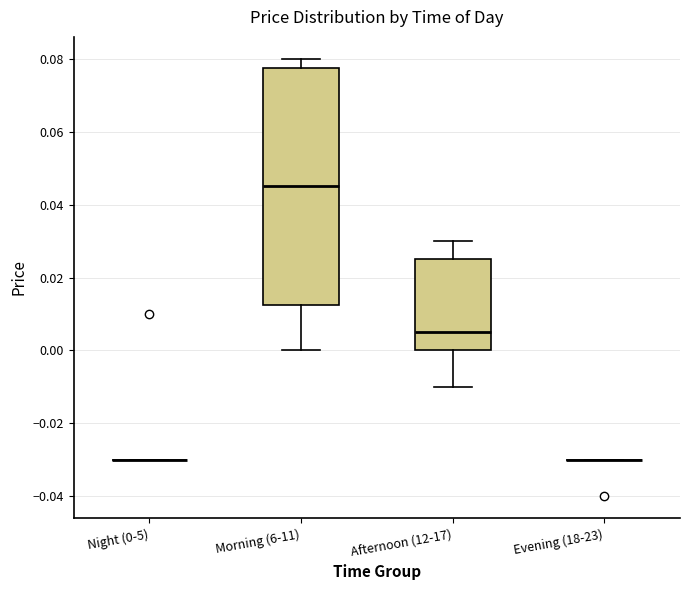

Which box is the tallest, from its lower edge to its upper edge?

Morning (6-11)